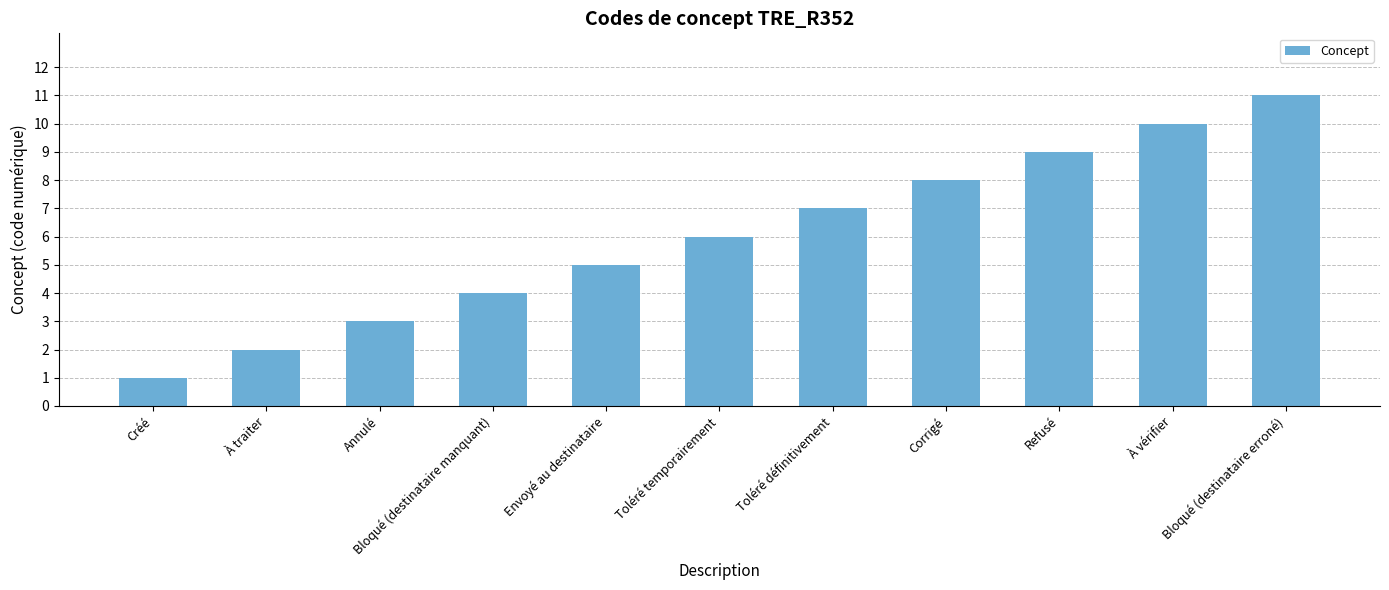

Reading right to left, extract all data points from this chart.

Bloqué (destinataire erroné)=11	À vérifier=10	Refusé=9	Corrigé=8	Toléré définitivement=7	Toléré temporairement=6	Envoyé au destinataire=5	Bloqué (destinataire manquant)=4	Annulé=3	À traiter=2	Créé=1